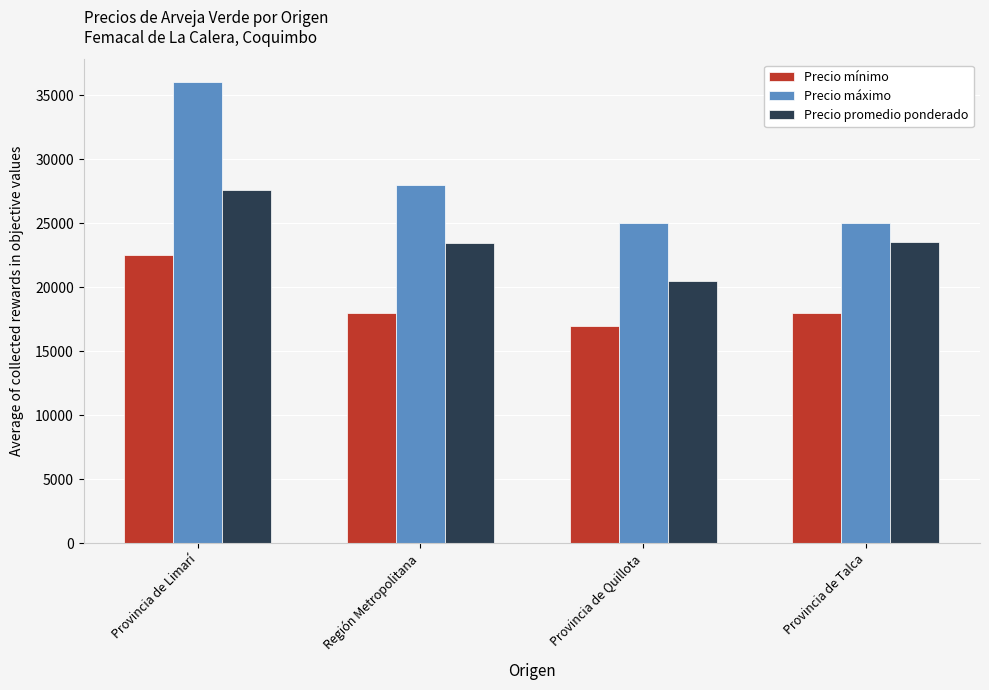

How many values in the Precio máximo series are below 28000?

2